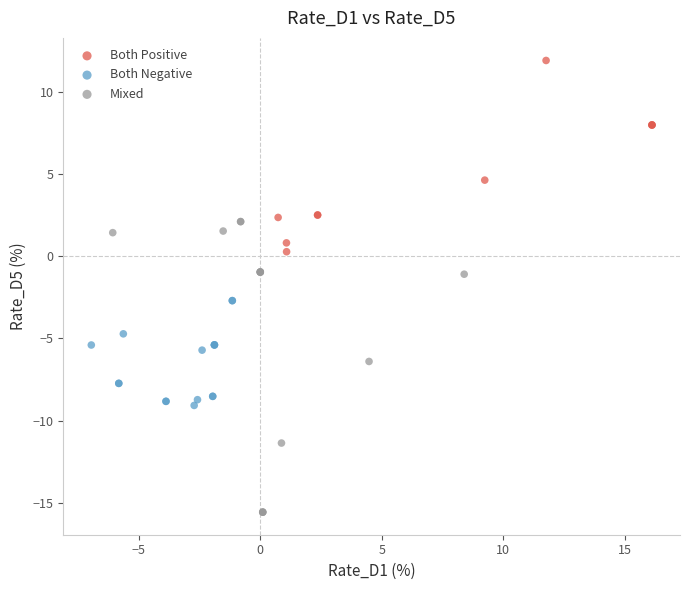

Which series has the largest Y range (max minus min)?

Mixed